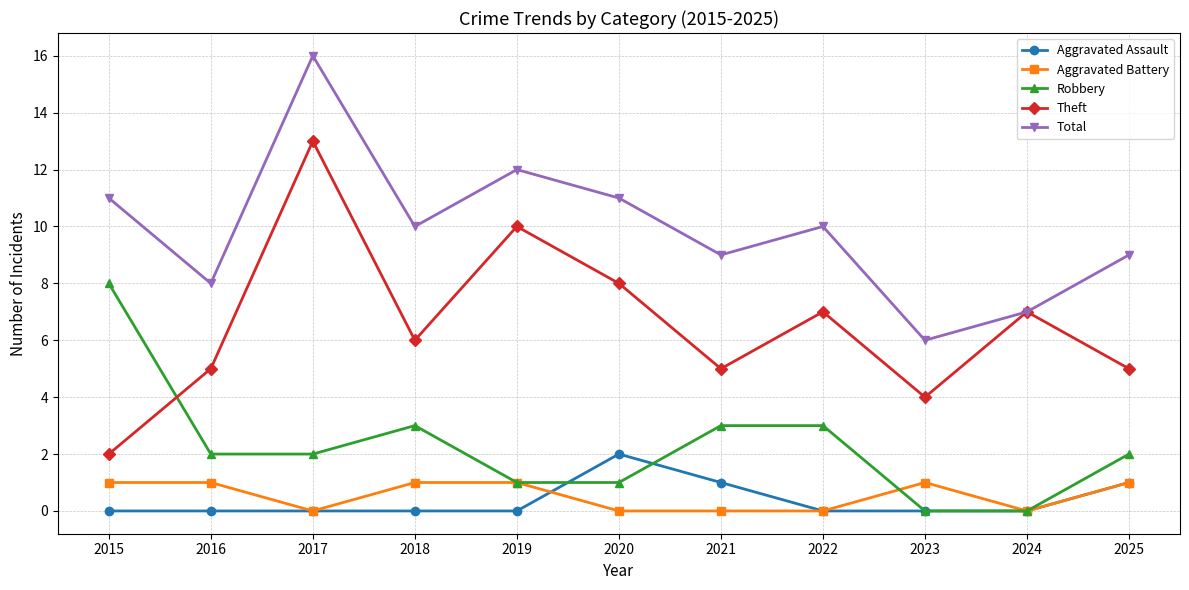

True or false: Total has more than 1 points higher than both neighbors.

True